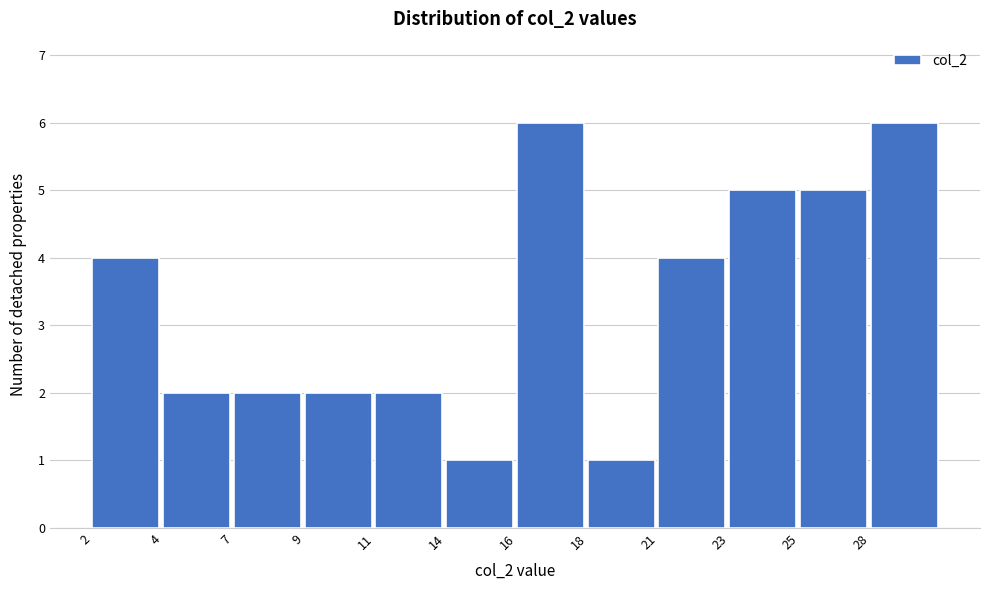

Reading left to right, extract all data points from this chart.

4	2	2	2	2	1	6	1	4	5	5	6